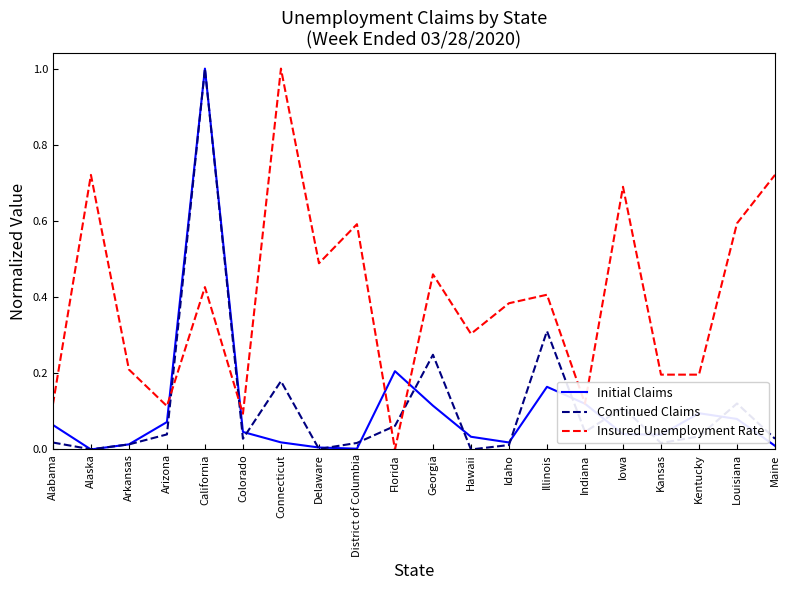

Does the chart display data point markers on the line(s)?

No